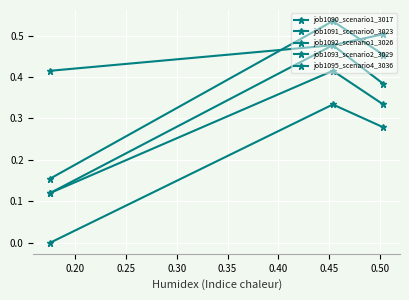

Is this an area chart (filled region under the line)?

No